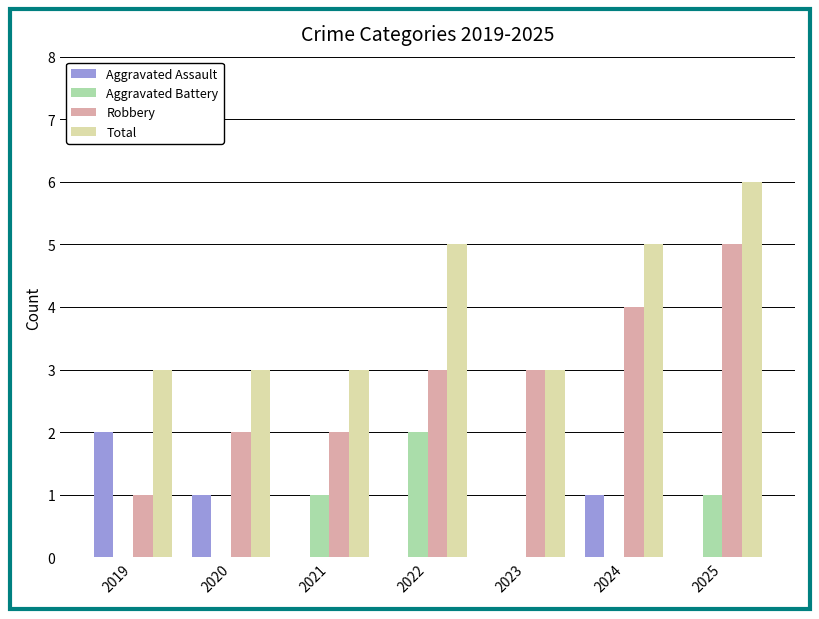

What is the sum of all Aggravated Assault values?

4